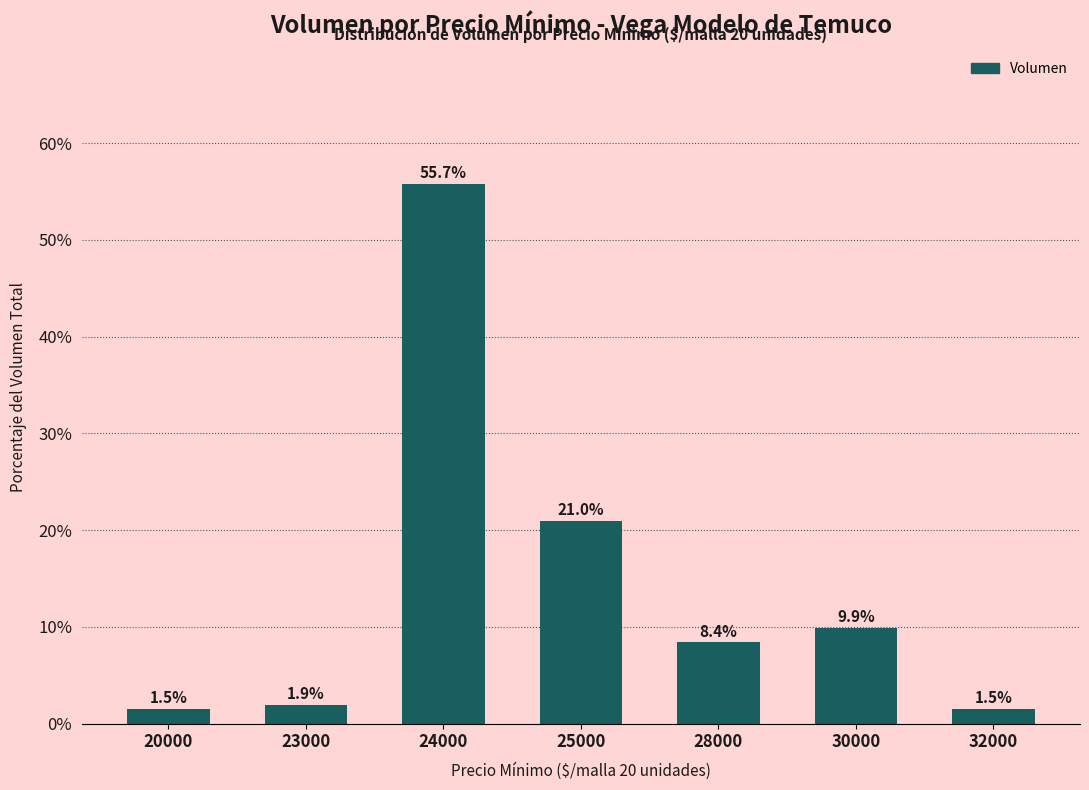

Is it true that the value at 23000 is 1.9?

True